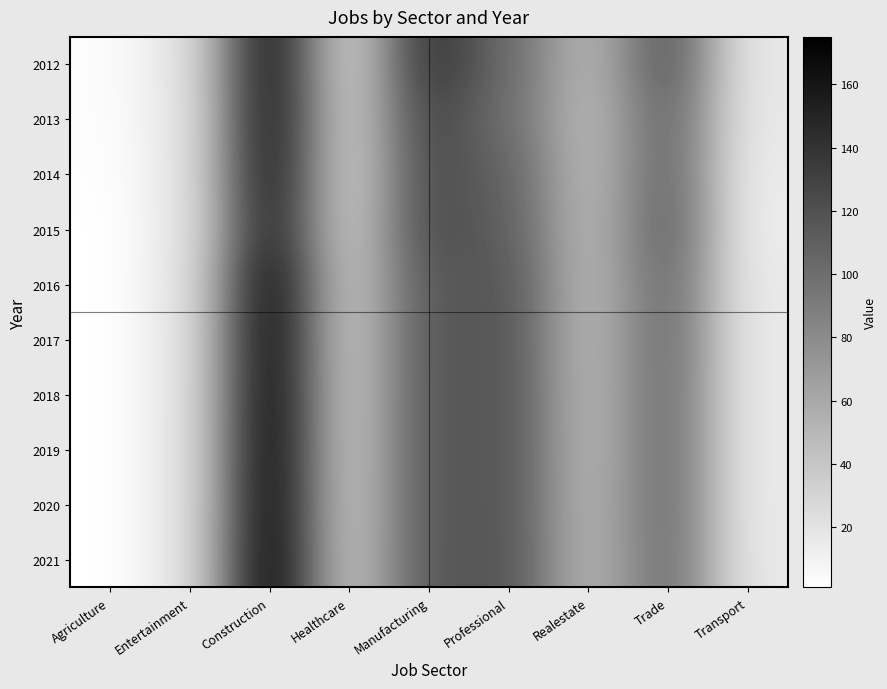

Between Manufacturing and Healthcare, which is larger?

Manufacturing